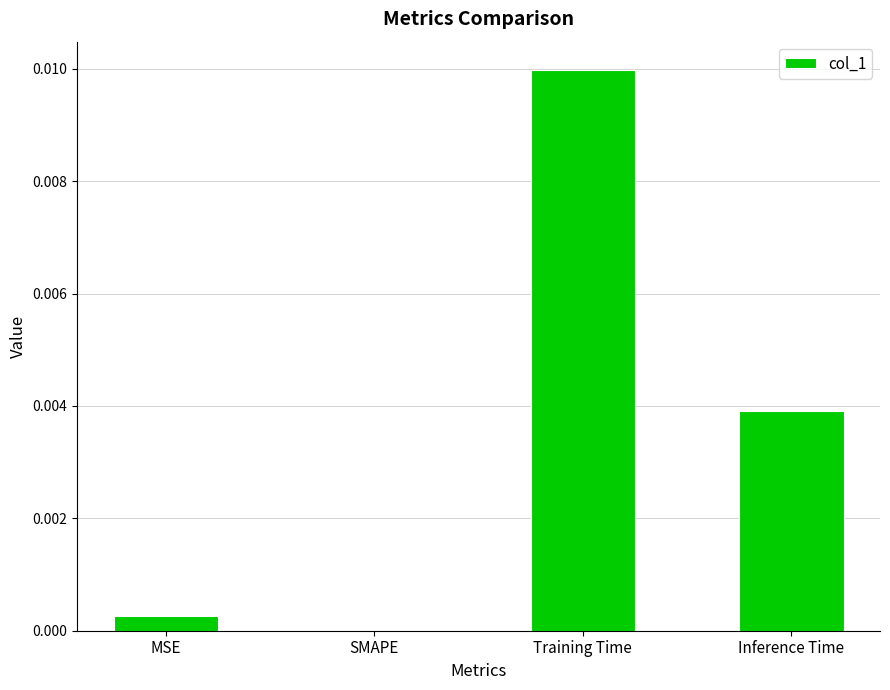

Are the bars horizontal?

No